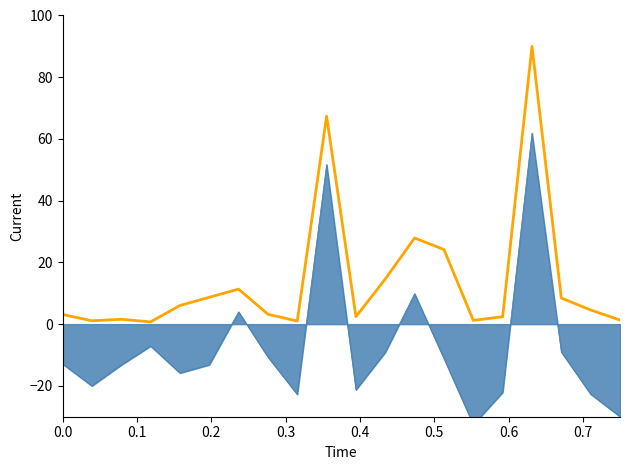

Reading left to right, extract all data points from this chart.

3.1	1.1	1.6	0.7	6.0	8.7	11.4	3.2	1.0	67.4	2.4	14.6	27.9	24.2	1.2	2.4	90.0	8.5	4.6	1.3